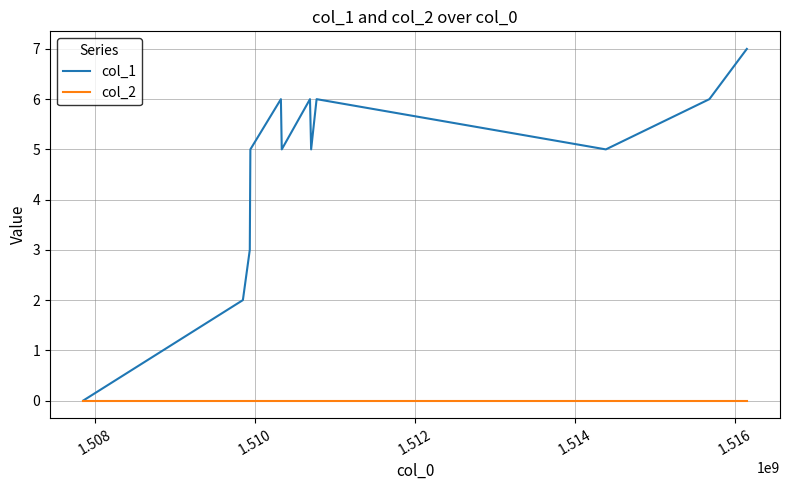

Rank the series by their average value, from lowest to highest.

col_2, col_1